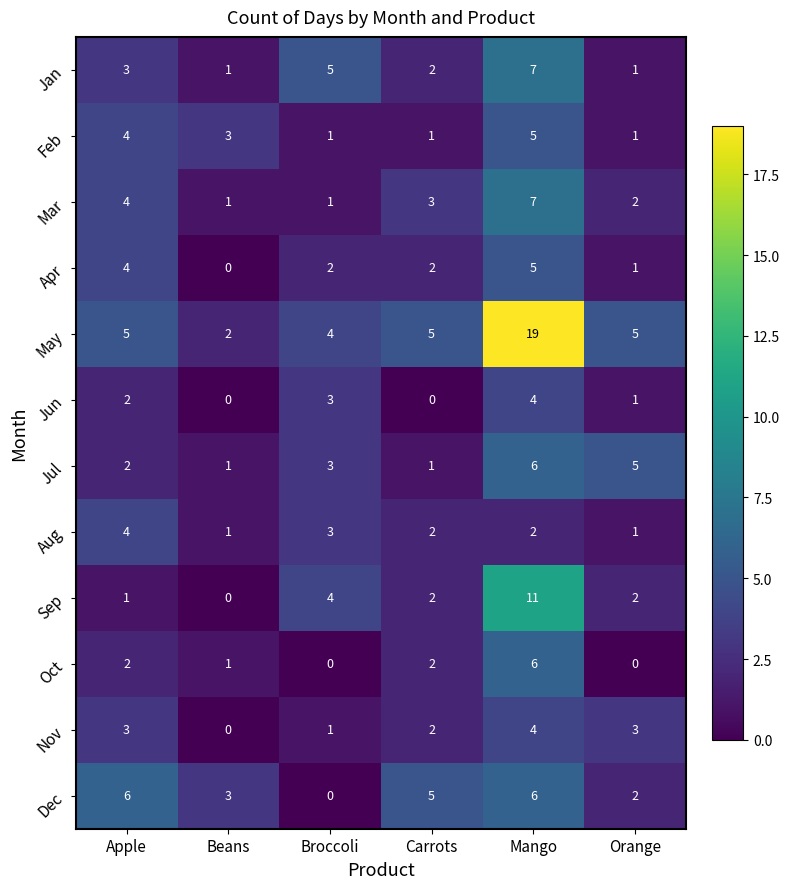

How many series are shown in this chart?

12